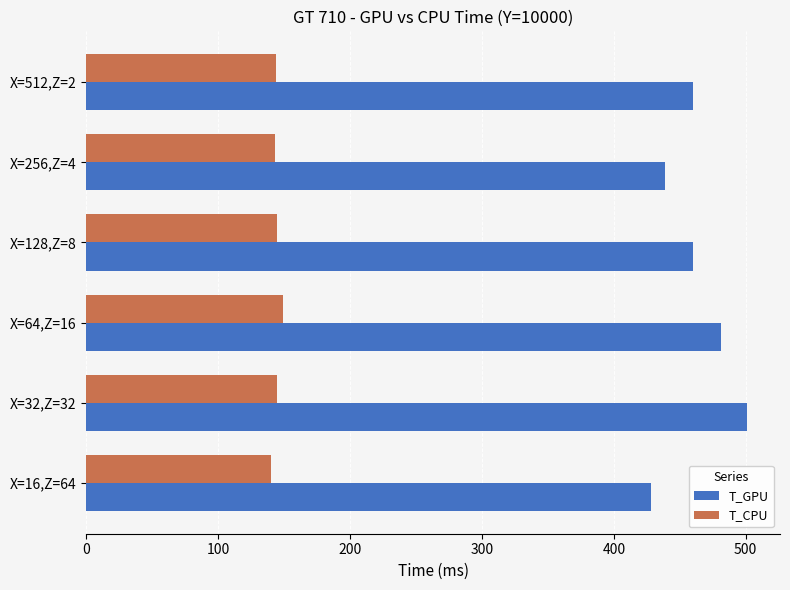

Which series has the largest range (max minus min)?

T_GPU